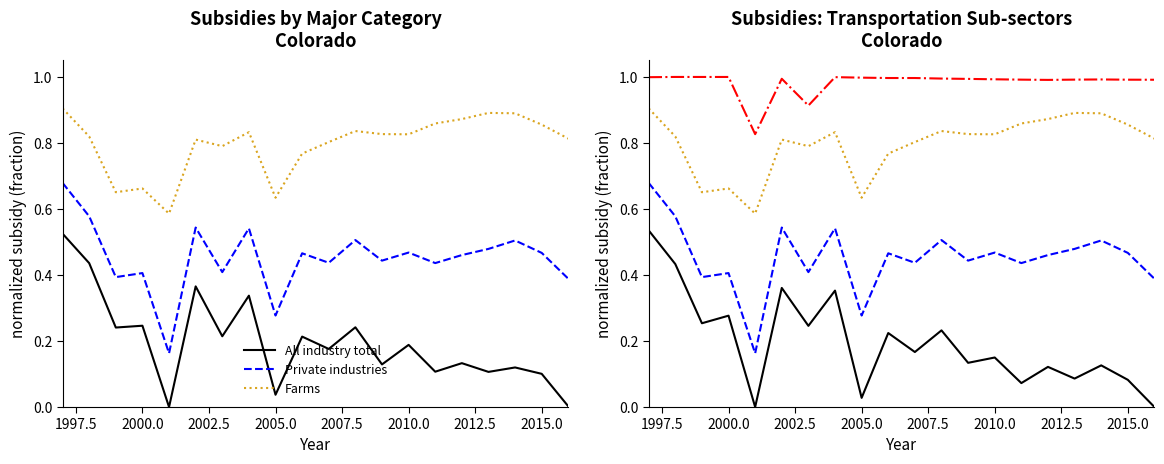

The Farms series shows 1.4 at 2012.5. True or false?

False